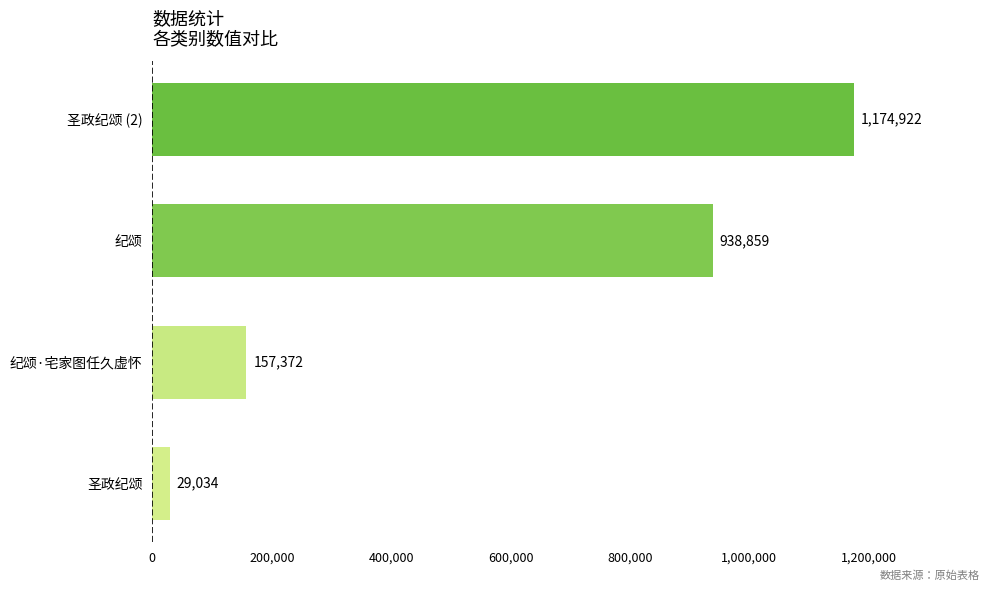

How many bars are there in total?

4